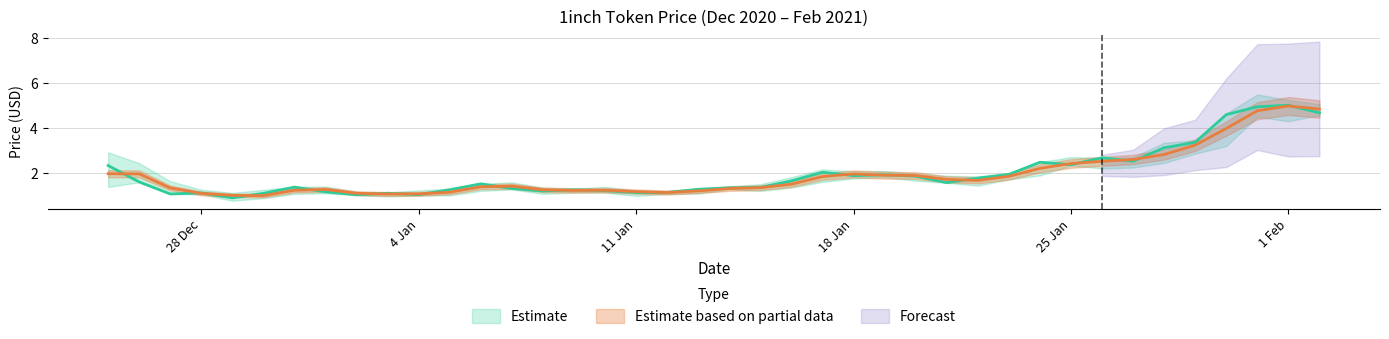

At which category is the sum across all series the highest?

1 Feb